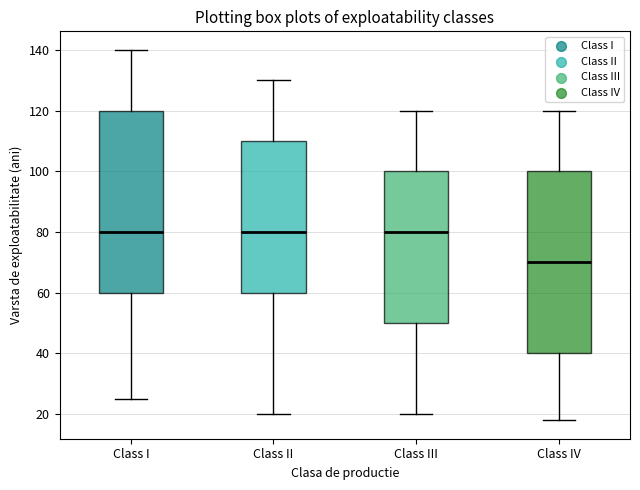

Reading left to right, read every box against the y-axis: the position of its median line, the range the box covers, and the ends of its whiskers. The values are not printed on the chart, so give them approximately, as read against the axis.

Class I: median 80, box 60 to 120, whiskers 26 to 140
Class II: median 80, box 60 to 110, whiskers 20 to 130
Class III: median 80, box 50 to 100, whiskers 20 to 120
Class IV: median 70, box 40 to 100, whiskers 18 to 120